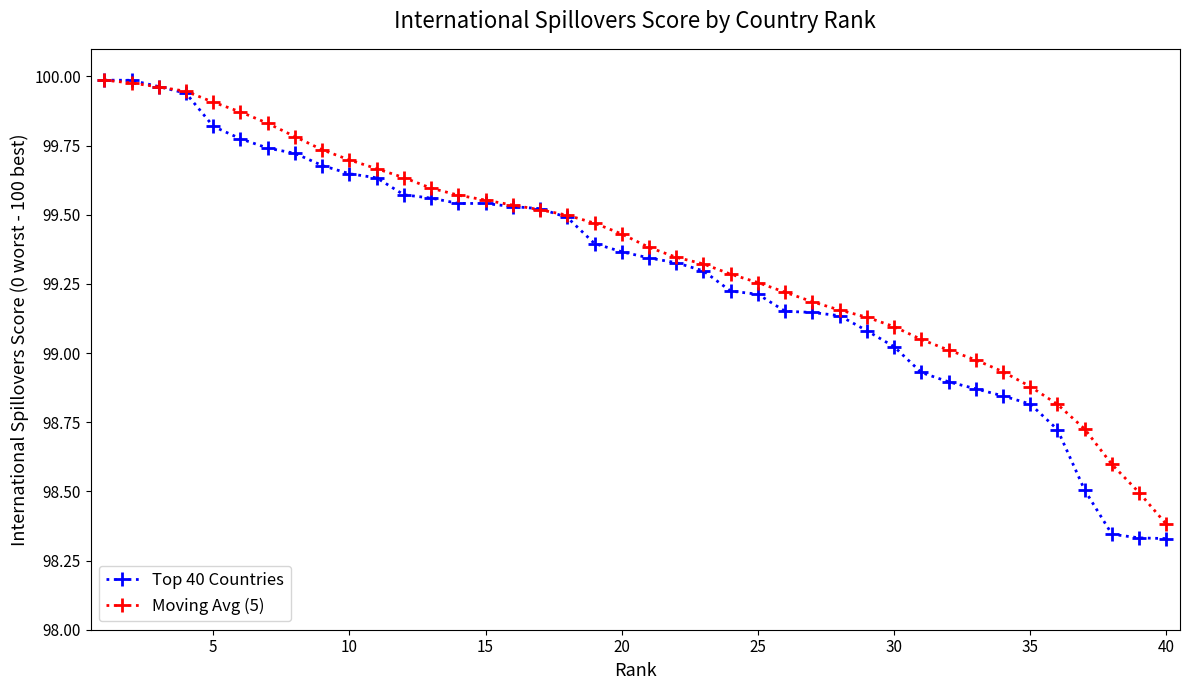

What is the minimum value for Moving Avg (5)?

98.4